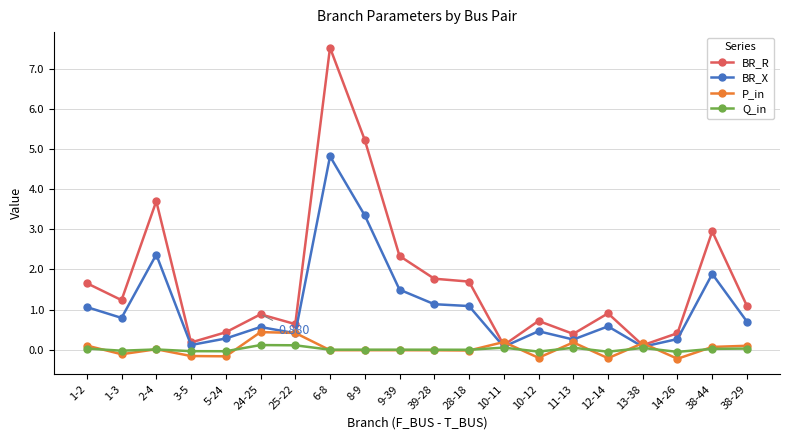

Which series has the largest total across all categories?

BR_R